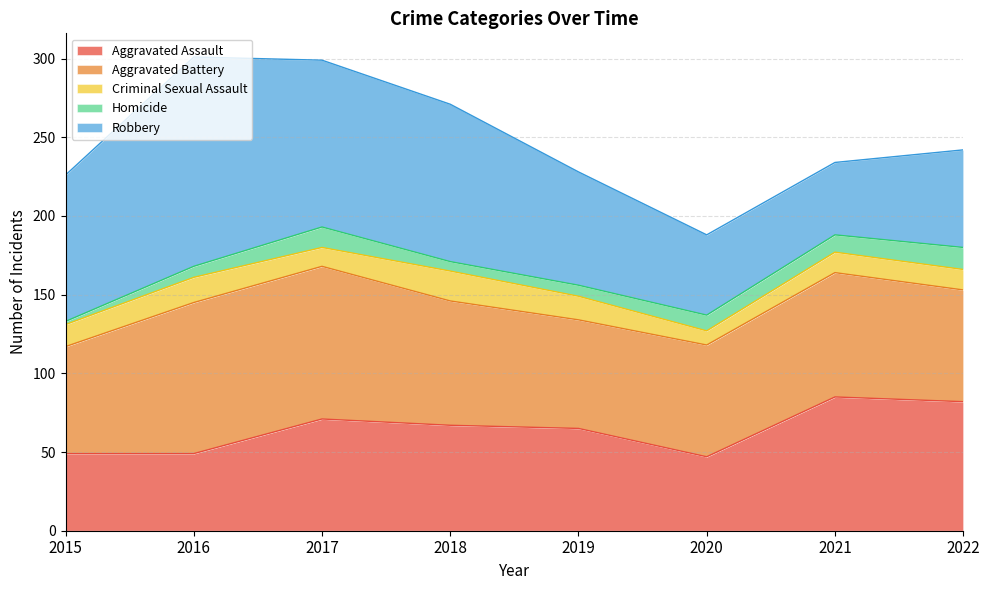

Count the number of categories in the chart.

8